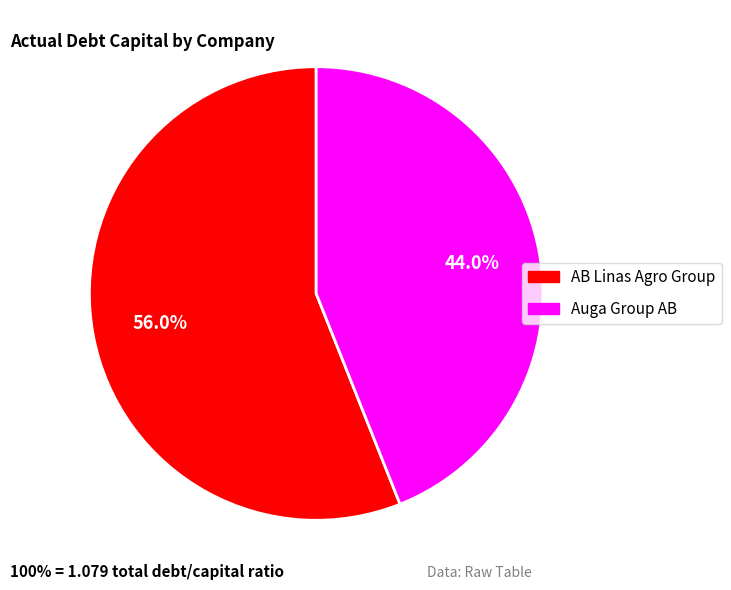

Does any single category account for the majority?

Yes